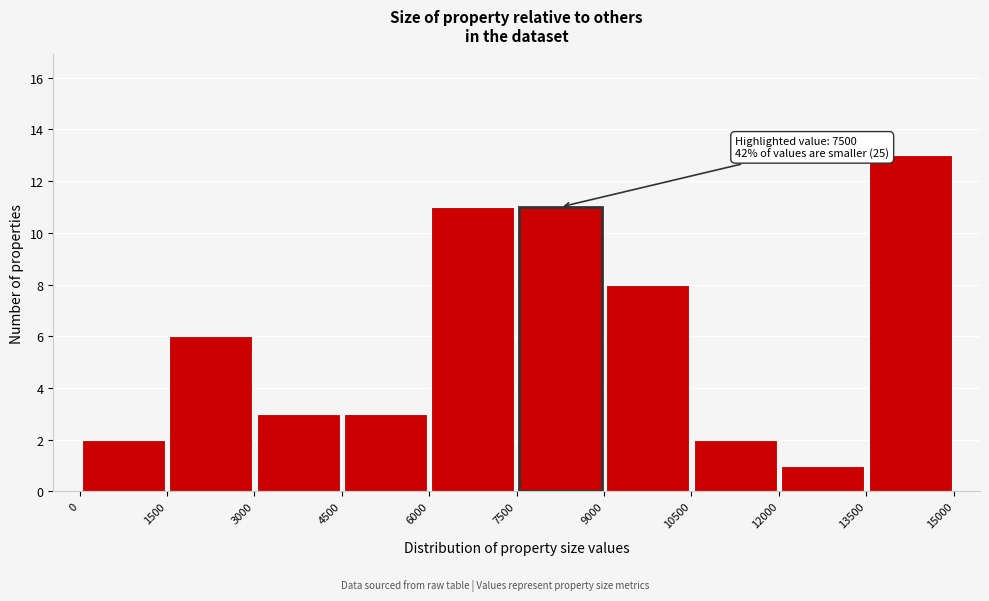

Which range on the x-axis has the tallest bar?

13500 to 15000